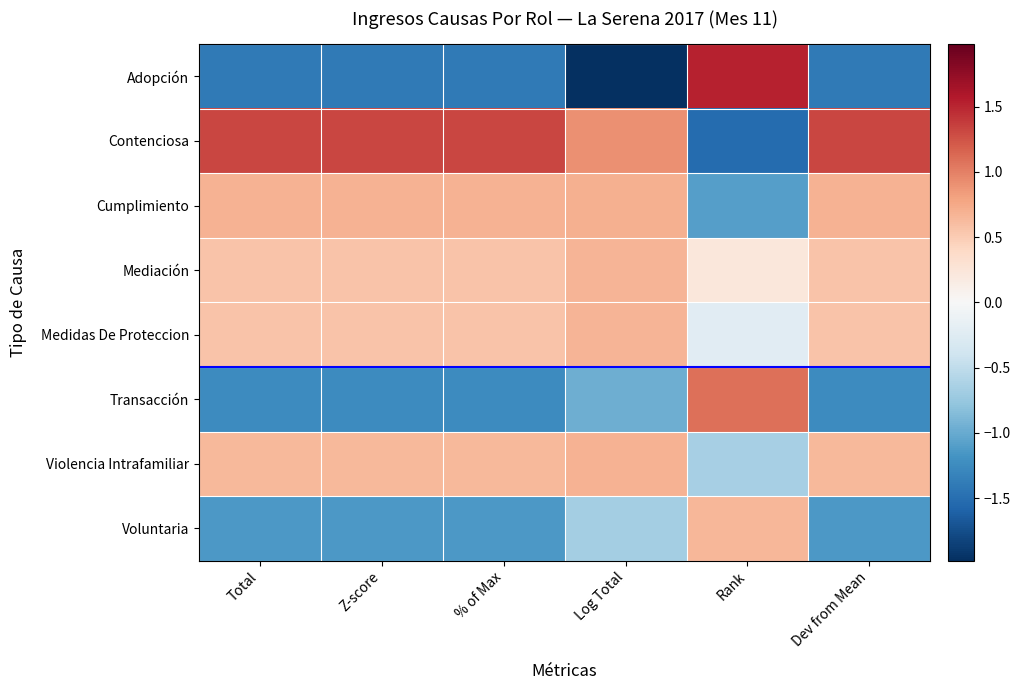

Reading right to left, transcribe all the data shown in this chart.

Adopción: Dev from Mean=-1.4	Rank=1.5	Log Total=-2.0	% of Max=-1.4	Z-score=-1.4	Total=-1.4
Contenciosa: Dev from Mean=1.3	Rank=-1.5	Log Total=0.9	% of Max=1.3	Z-score=1.3	Total=1.3
Cumplimiento: Dev from Mean=0.7	Rank=-1.1	Log Total=0.7	% of Max=0.7	Z-score=0.7	Total=0.7
Mediación: Dev from Mean=0.6	Rank=0.2	Log Total=0.7	% of Max=0.6	Z-score=0.6	Total=0.6
Medidas De Proteccion: Dev from Mean=0.6	Rank=-0.2	Log Total=0.7	% of Max=0.6	Z-score=0.6	Total=0.6
Transacción: Dev from Mean=-1.2	Rank=1.1	Log Total=-1.0	% of Max=-1.2	Z-score=-1.2	Total=-1.2
Violencia Intrafamiliar: Dev from Mean=0.6	Rank=-0.7	Log Total=0.7	% of Max=0.6	Z-score=0.6	Total=0.6
Voluntaria: Dev from Mean=-1.1	Rank=0.7	Log Total=-0.7	% of Max=-1.1	Z-score=-1.1	Total=-1.1